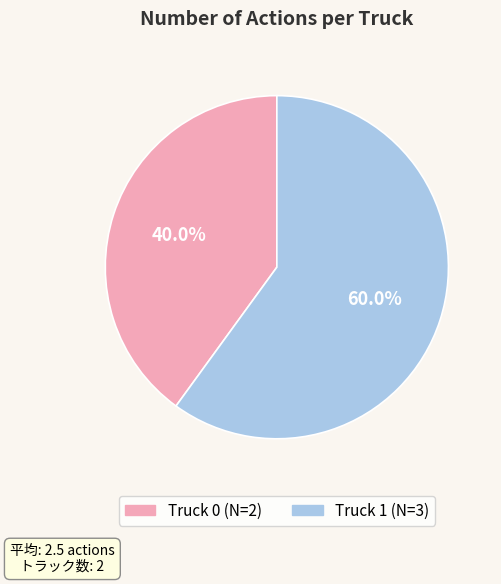

What is the ratio of the value at Truck 1 to the value at Truck 0?

1.5